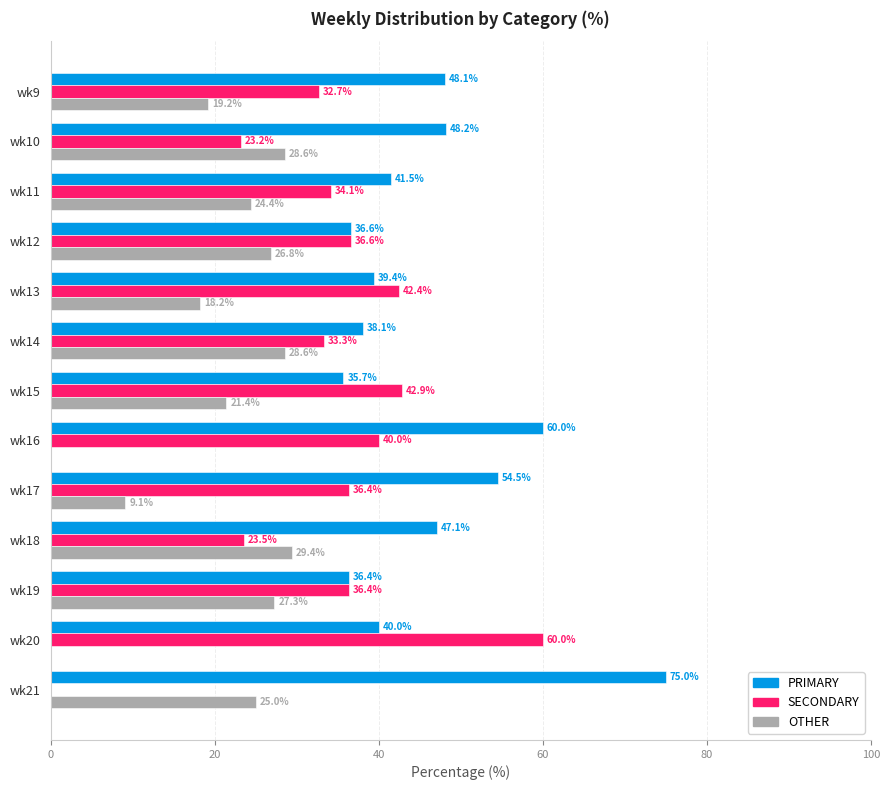

What is the sum of the SECONDARY values at wk19 and wk21?

36.4